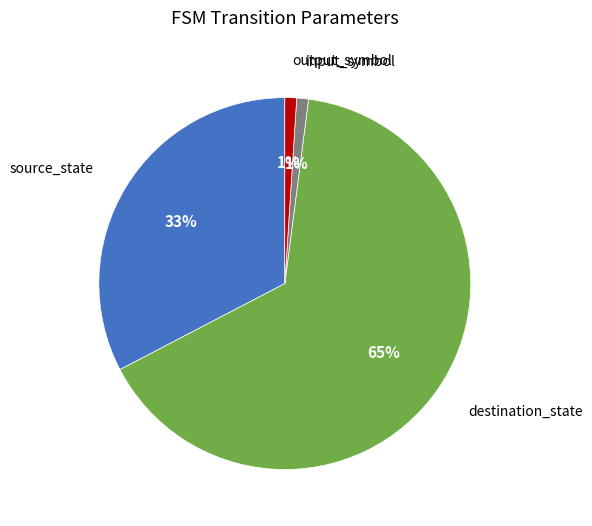

Which has a higher value, source_state or destination_state?

destination_state